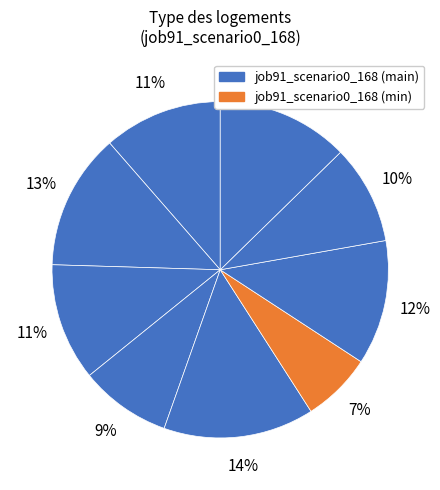

Is there any slice that represents more than half of the pie?

No